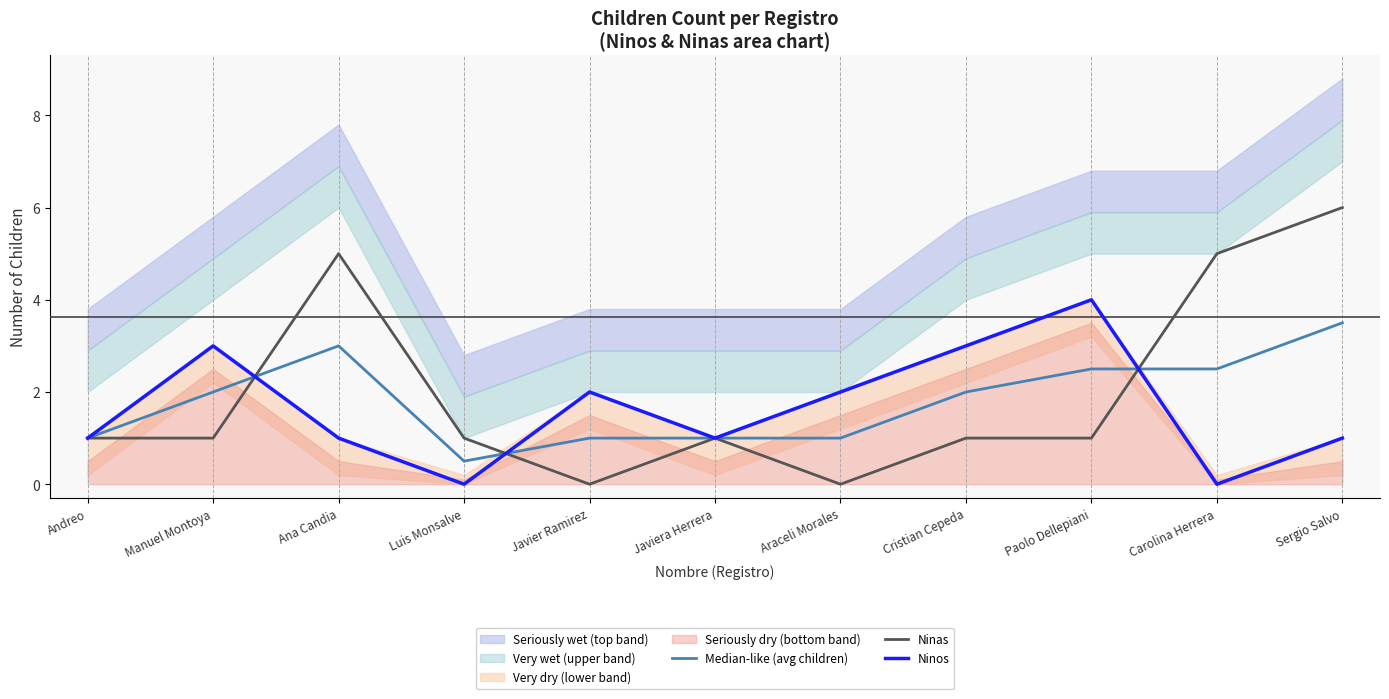

What is the maximum value for Median-like (avg children)?

3.5